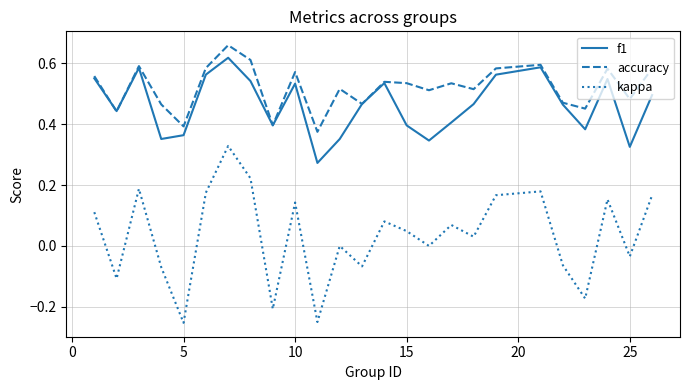

Rank the series by their maximum value, from lowest to highest.

kappa, f1, accuracy